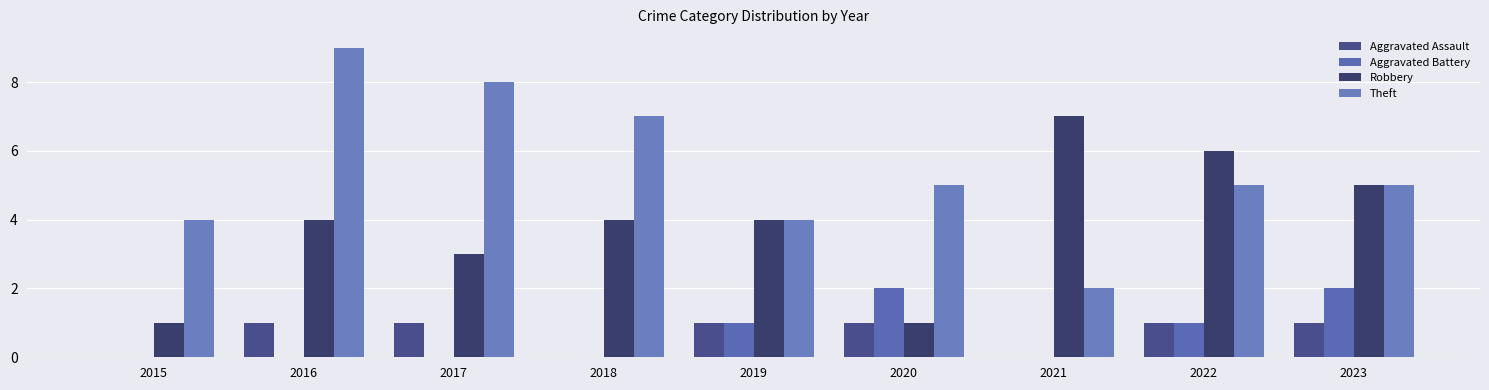

Reading right to left, list all the values displayed in this chart.

Aggravated Assault: 2023=1	2022=1	2021=0	2020=1	2019=1	2018=0	2017=1	2016=1	2015=0
Aggravated Battery: 2023=2	2022=1	2021=0	2020=2	2019=1	2018=0	2017=0	2016=0	2015=0
Robbery: 2023=5	2022=6	2021=7	2020=1	2019=4	2018=4	2017=3	2016=4	2015=1
Theft: 2023=5	2022=5	2021=2	2020=5	2019=4	2018=7	2017=8	2016=9	2015=4